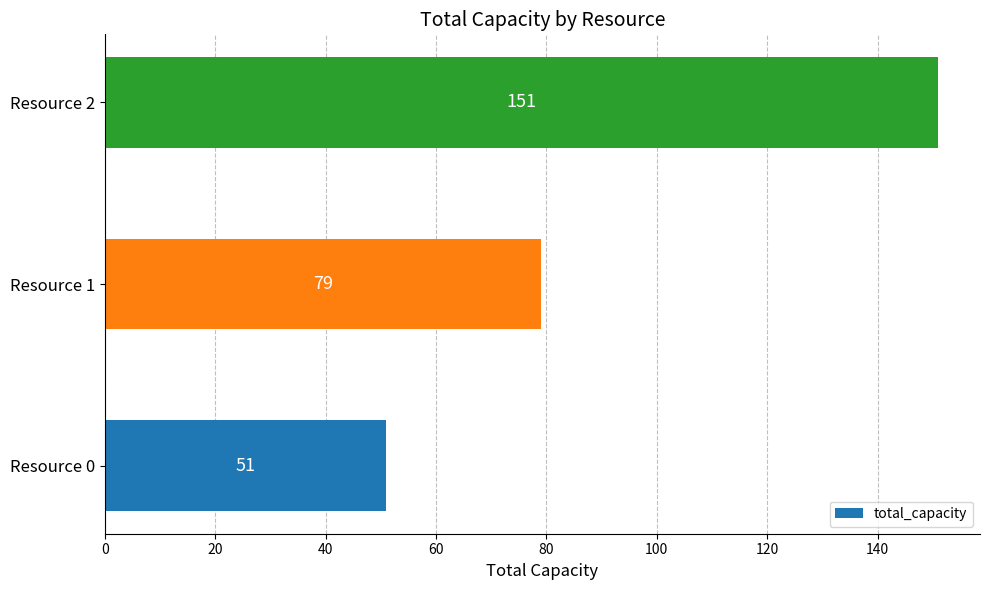

Rank the categories by value from lowest to highest.

Resource 0, Resource 1, Resource 2